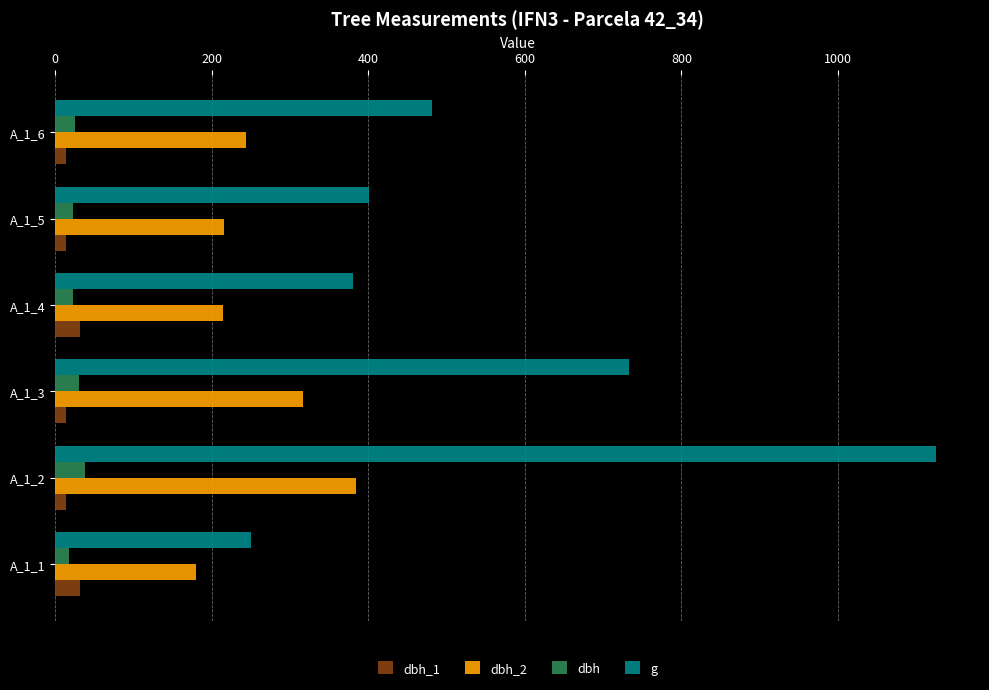

At how many categories does at least one series exceed 369?

5